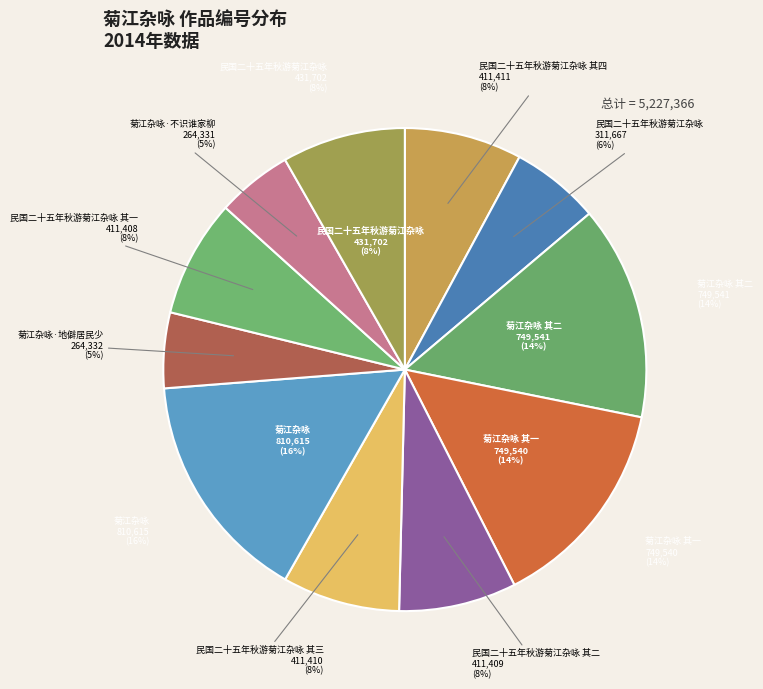

How many slices are in this pie chart?

11